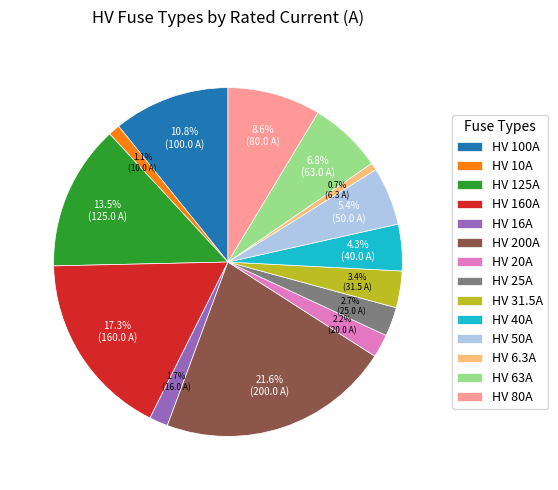

Is there any slice that represents more than half of the pie?

No